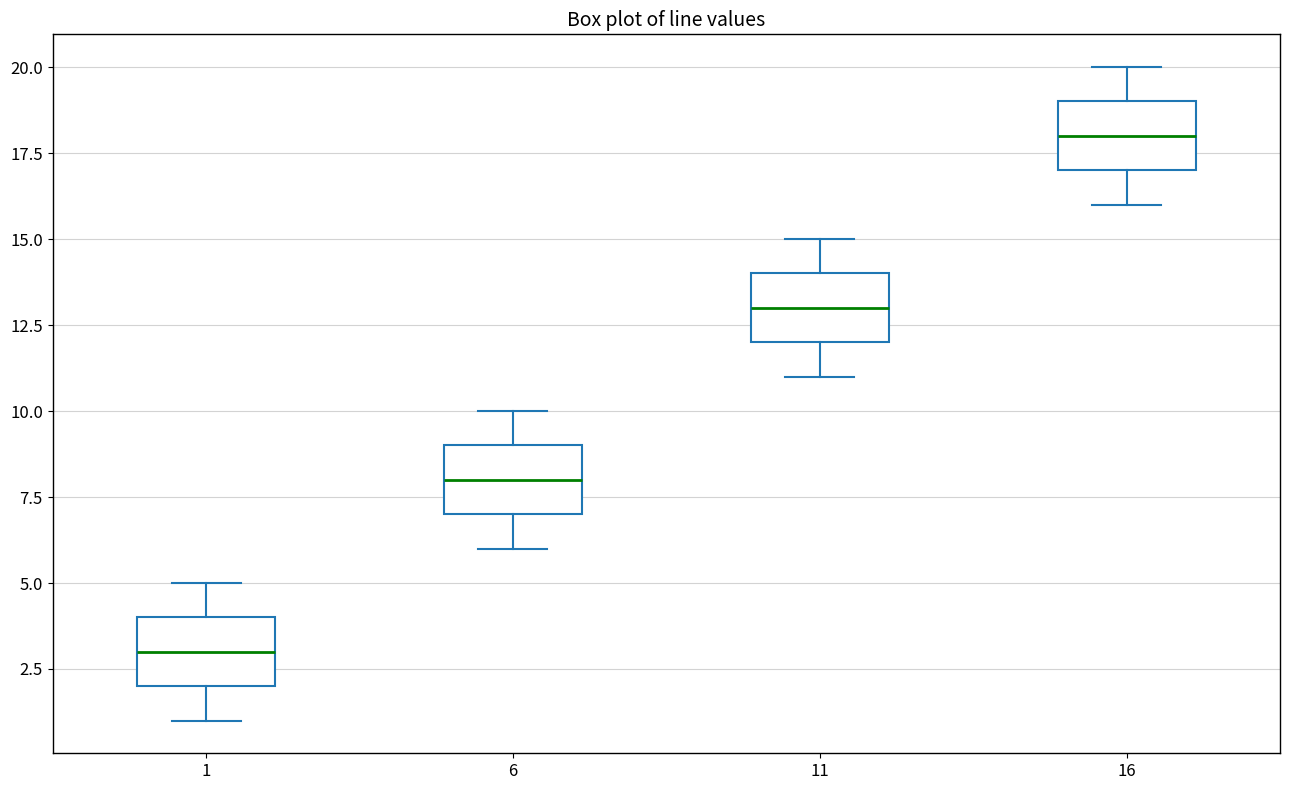

Where does the median line of the box at x = 1 sit on the y-axis? The values are not printed on the chart, so give them approximately, as read against the axis.

3